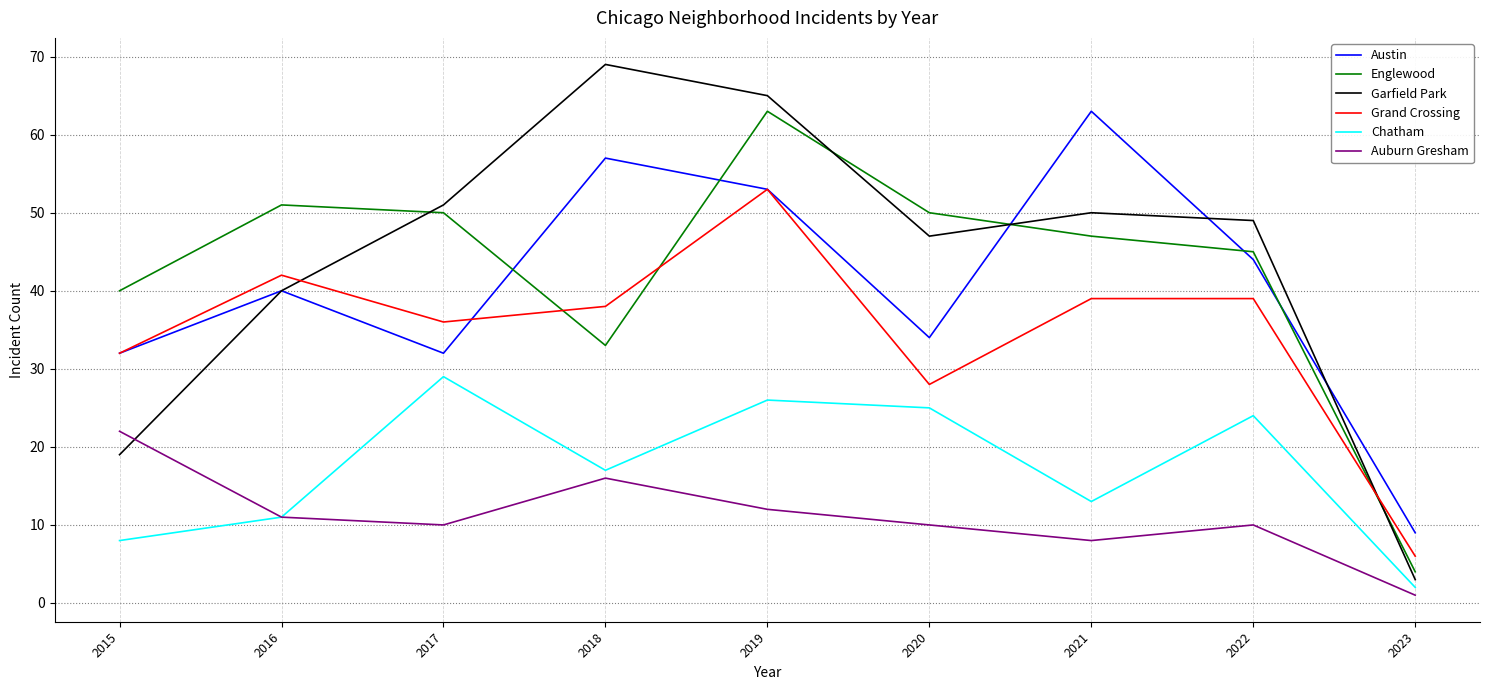

True or false: Austin has a value of 12 at 2019.

False